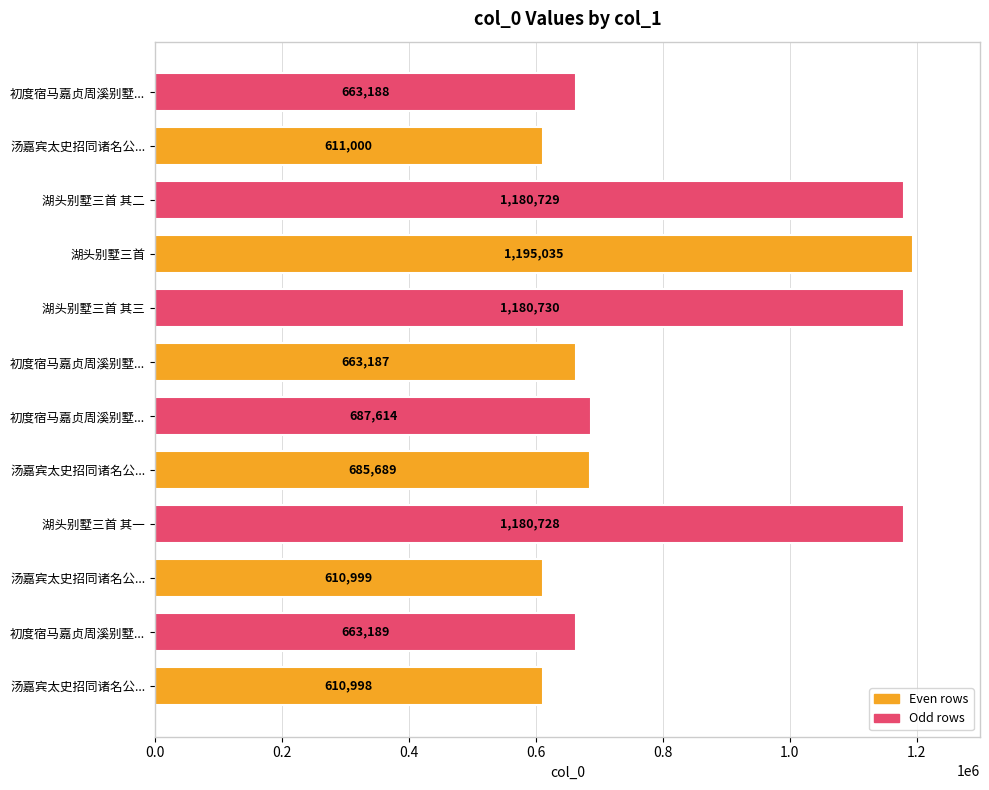

At which category does the chart reach its peak across all series?

湖头别墅三首